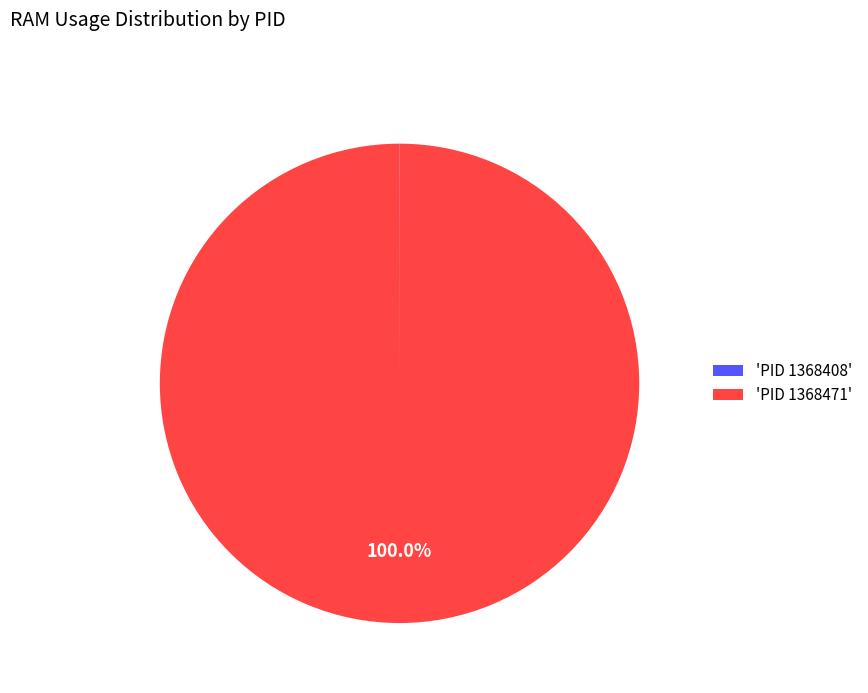

What is the largest slice in the pie chart?

'PID 1368471'